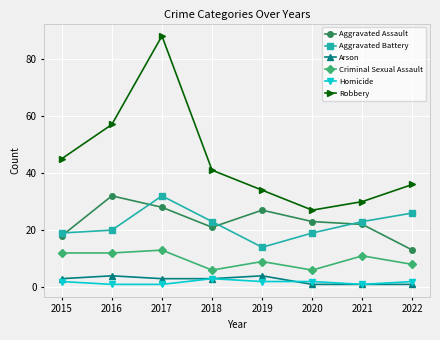

Which series has the largest range (max minus min)?

Robbery